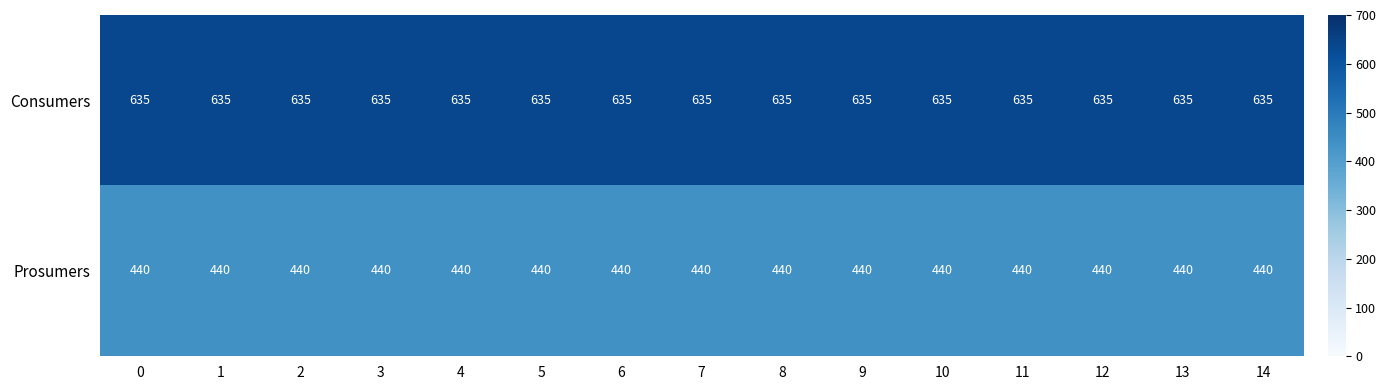

What is the greatest value displayed?

635